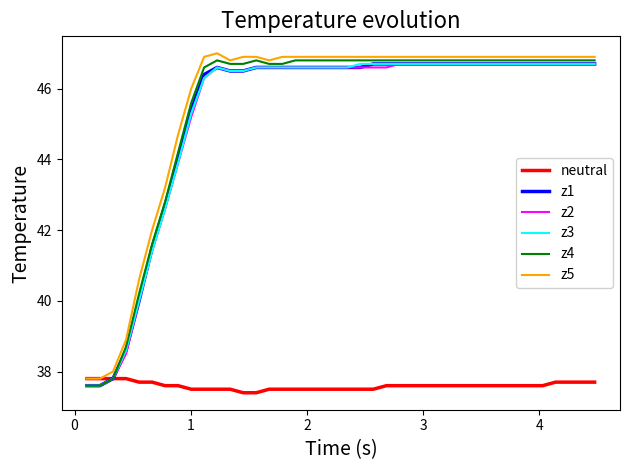

Reading left to right, list all the values displayed in this chart.

neutral: 37.8	37.8	37.8	37.8	37.7	37.7	37.6	37.6	37.5	37.5	37.5	37.5	37.4	37.4	37.5	37.5	37.5	37.5	37.5	37.5	37.5	37.5	37.5	37.6	37.6	37.6	37.6	37.6	37.6	37.6	37.6	37.6	37.6	37.6	37.6	37.6	37.7	37.7	37.7	37.7
z1: 37.6	37.6	37.8	38.6	40.0	41.5	42.7	44.0	45.4	46.4	46.6	46.5	46.5	46.6	46.6	46.6	46.6	46.6	46.6	46.6	46.6	46.6	46.7	46.7	46.7	46.7	46.7	46.7	46.7	46.7	46.7	46.7	46.7	46.7	46.7	46.7	46.7	46.7	46.7	46.7
z2: 37.6	37.6	37.8	38.5	40.0	41.4	42.6	43.9	45.2	46.3	46.6	46.5	46.5	46.6	46.6	46.6	46.6	46.6	46.6	46.6	46.6	46.6	46.6	46.6	46.7	46.7	46.7	46.7	46.7	46.7	46.7	46.7	46.7	46.7	46.7	46.7	46.7	46.7	46.7	46.7
z3: 37.6	37.6	37.8	38.6	40.0	41.4	42.6	43.9	45.3	46.3	46.6	46.5	46.5	46.6	46.6	46.6	46.6	46.6	46.6	46.6	46.6	46.7	46.7	46.7	46.7	46.7	46.7	46.7	46.7	46.7	46.7	46.7	46.7	46.7	46.7	46.7	46.7	46.7	46.7	46.7
z4: 37.6	37.6	37.8	38.7	40.2	41.6	42.8	44.2	45.6	46.6	46.8	46.7	46.7	46.8	46.7	46.7	46.8	46.8	46.8	46.8	46.8	46.8	46.8	46.8	46.8	46.8	46.8	46.8	46.8	46.8	46.8	46.8	46.8	46.8	46.8	46.8	46.8	46.8	46.8	46.8
z5: 37.8	37.8	38.0	38.9	40.6	42.0	43.2	44.7	46.0	46.9	47.0	46.8	46.9	46.9	46.8	46.9	46.9	46.9	46.9	46.9	46.9	46.9	46.9	46.9	46.9	46.9	46.9	46.9	46.9	46.9	46.9	46.9	46.9	46.9	46.9	46.9	46.9	46.9	46.9	46.9